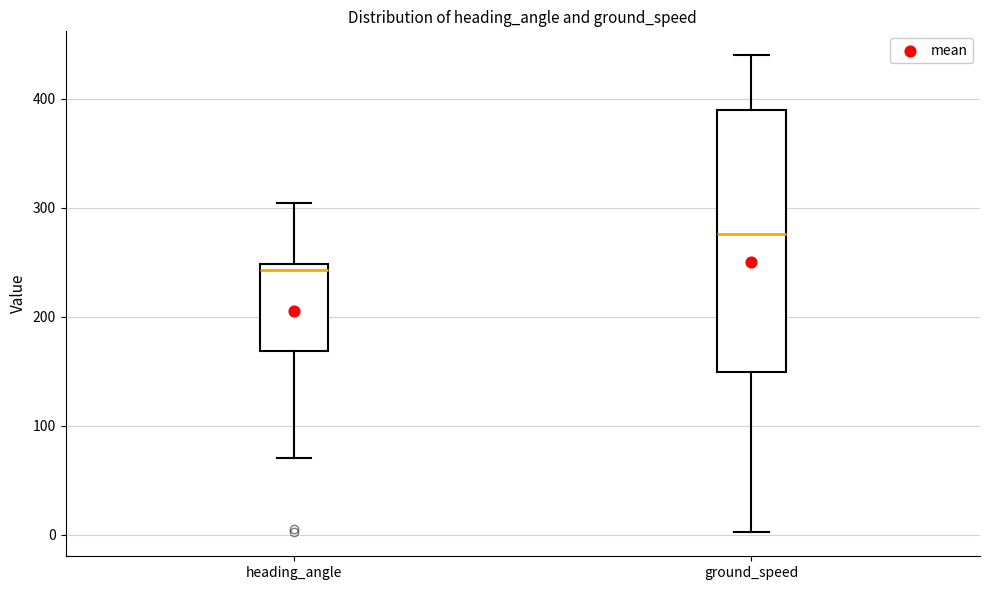

Reading left to right, read every box against the y-axis: the position of its median line, the range the box covers, and the ends of its whiskers. The values are not printed on the chart, so give them approximately, as read against the axis.

heading_angle: median 240, box 170 to 250, whiskers 70 to 300
ground_speed: median 280, box 150 to 390, whiskers 0 to 440